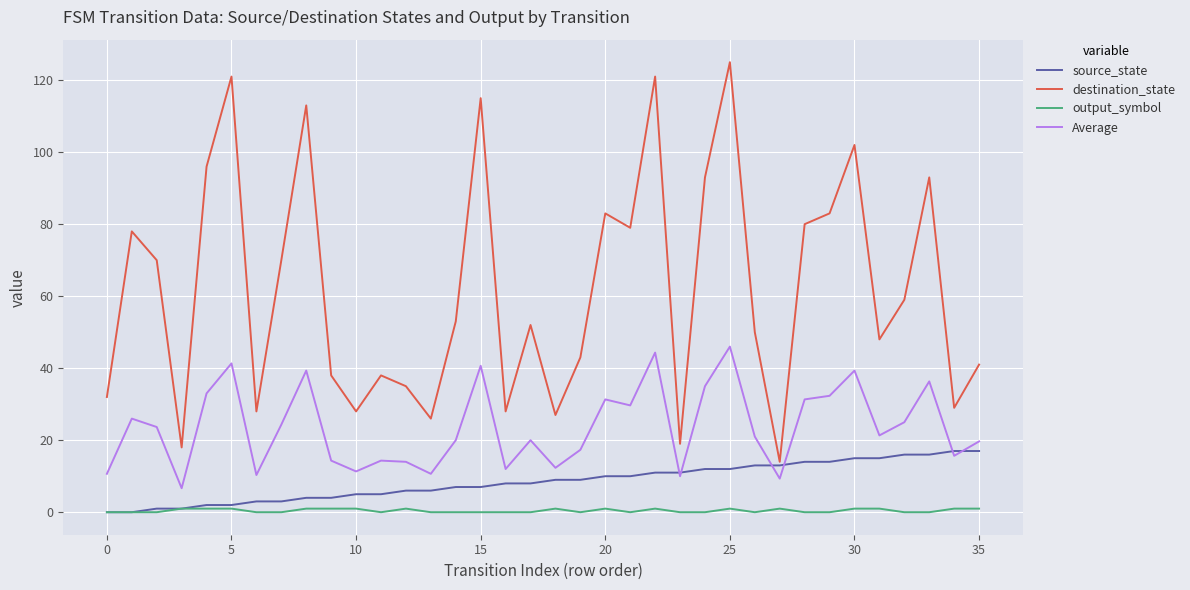

Which series has the largest range (max minus min)?

destination_state